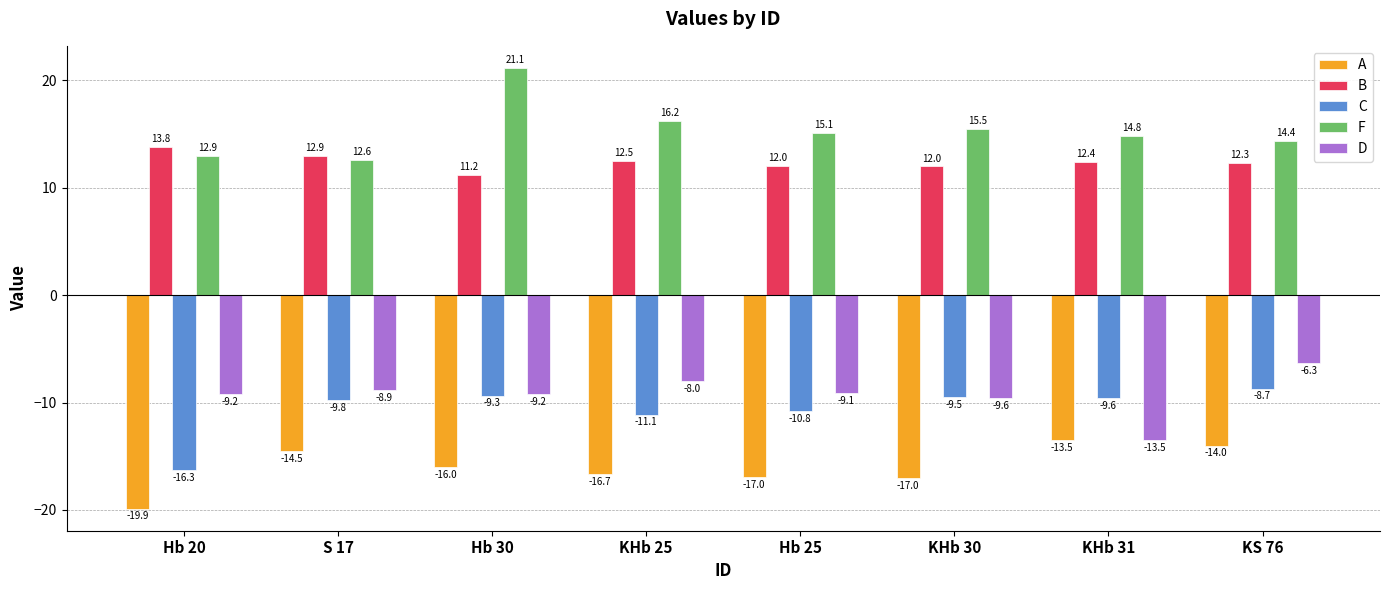

At KHb 25, list the series in order from largest to smallest.

F, B, D, C, A